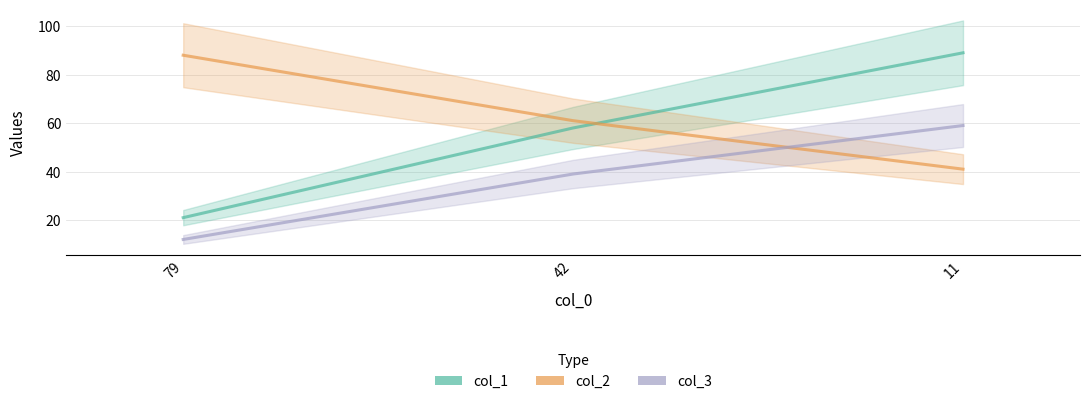

What are all the series names shown in the legend?

col_1, col_2, col_3